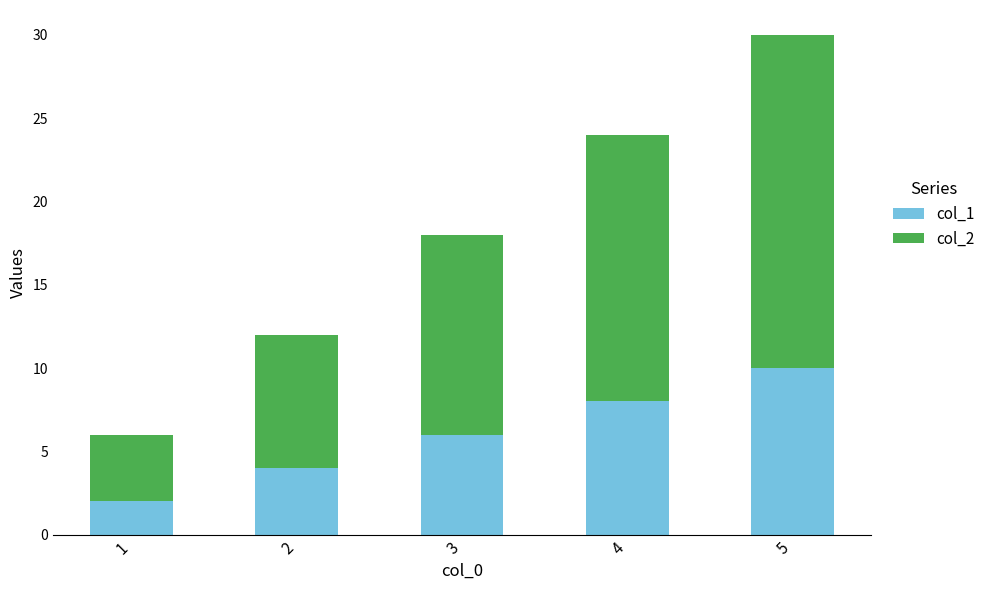

What is the average value of the col_1 series?

6